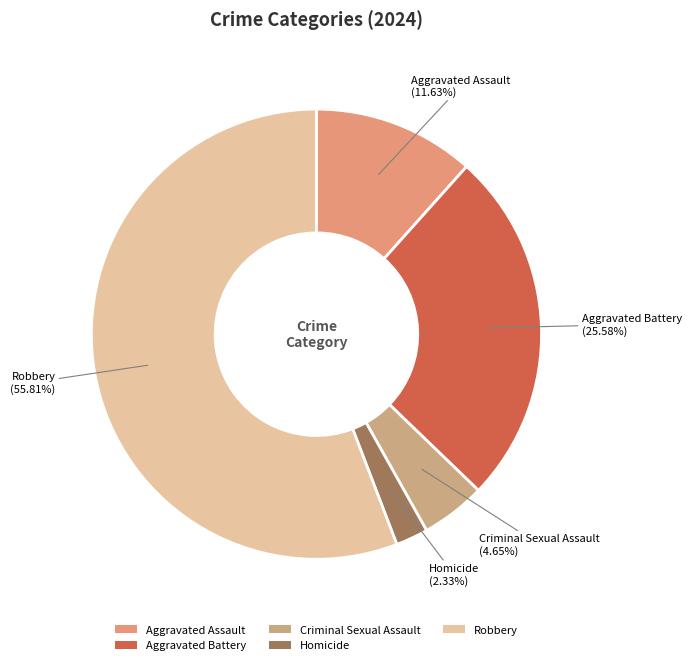

Count the number of slices in the pie.

5